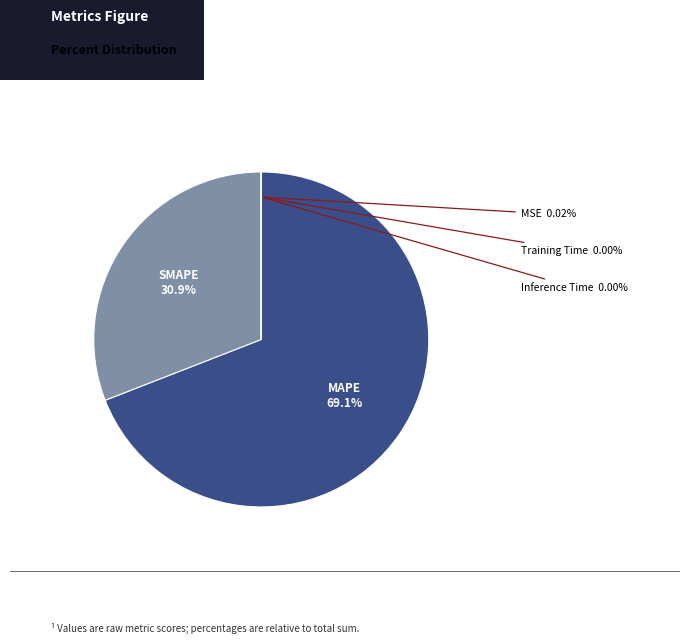

Between MAPE and SMAPE, which is larger?

MAPE